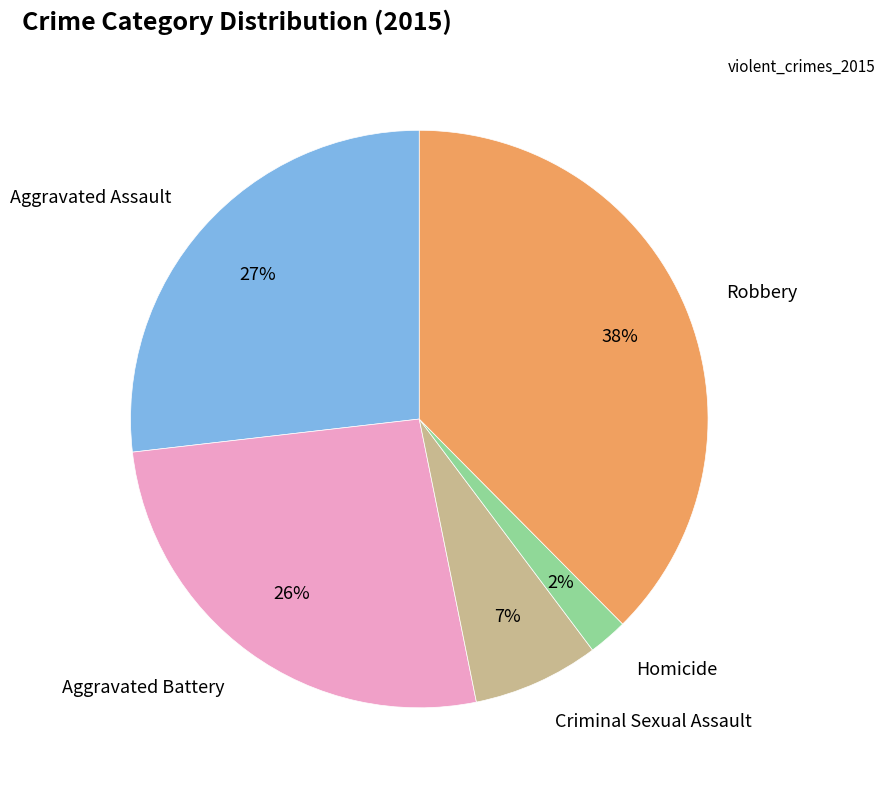

How many segments does this pie chart have?

5